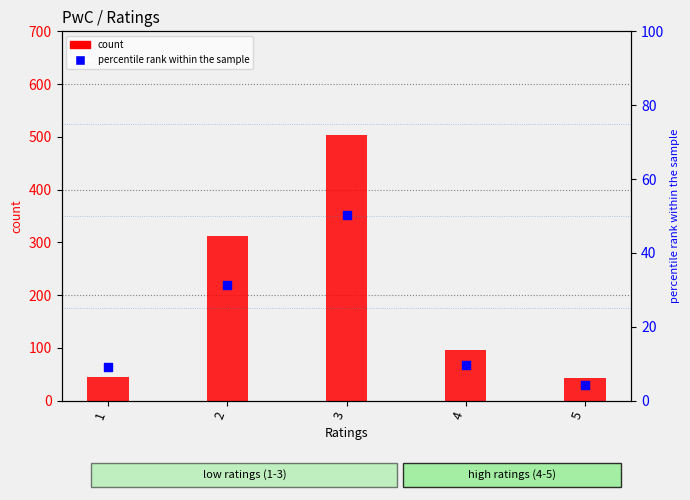

Which series has the largest total across all categories?

count